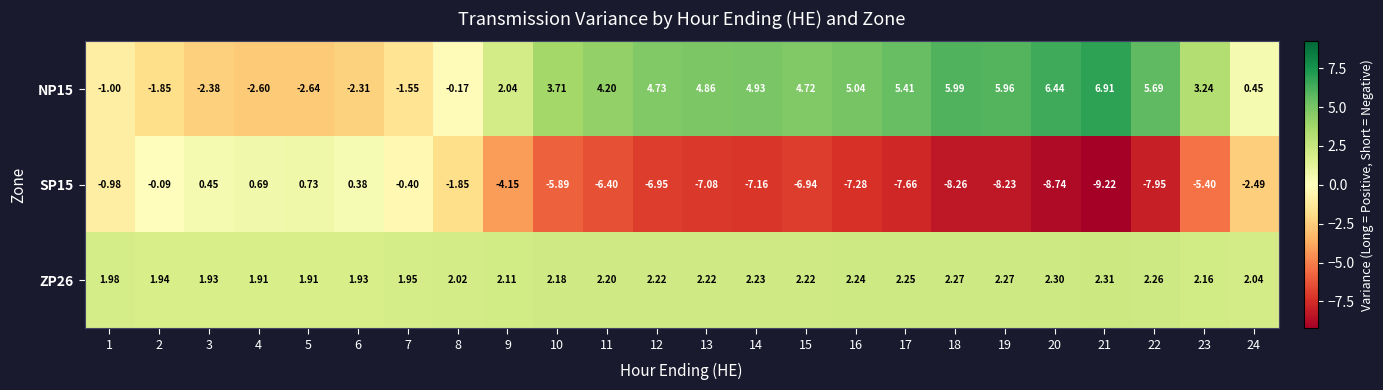

Reading left to right, extract all data points from this chart.

NP15: 1=-1.0	2=-1.9	3=-2.4	4=-2.6	5=-2.6	6=-2.3	7=-1.6	8=-0.2	9=2.0	10=3.7	11=4.2	12=4.7	13=4.9	14=4.9	15=4.7	16=5.0	17=5.4	18=6.0	19=6.0	20=6.4	21=6.9	22=5.7	23=3.2	24=0.5
SP15: 1=-1.0	2=-0.1	3=0.5	4=0.7	5=0.7	6=0.4	7=-0.4	8=-1.9	9=-4.2	10=-5.9	11=-6.4	12=-7.0	13=-7.1	14=-7.2	15=-6.9	16=-7.3	17=-7.7	18=-8.3	19=-8.2	20=-8.7	21=-9.2	22=-8.0	23=-5.4	24=-2.5
ZP26: 1=2.0	2=1.9	3=1.9	4=1.9	5=1.9	6=1.9	7=1.9	8=2.0	9=2.1	10=2.2	11=2.2	12=2.2	13=2.2	14=2.2	15=2.2	16=2.2	17=2.2	18=2.3	19=2.3	20=2.3	21=2.3	22=2.3	23=2.2	24=2.0